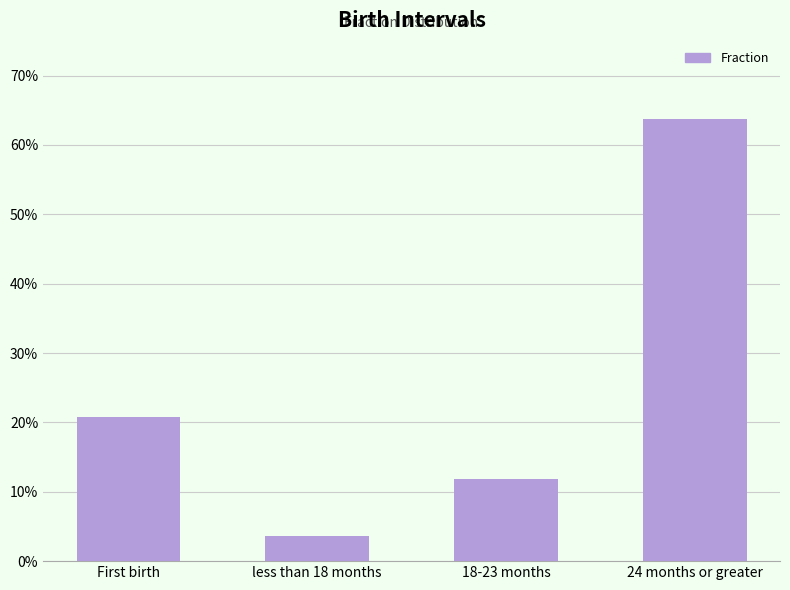

True or false: the data shows 0.2 at First birth.

True